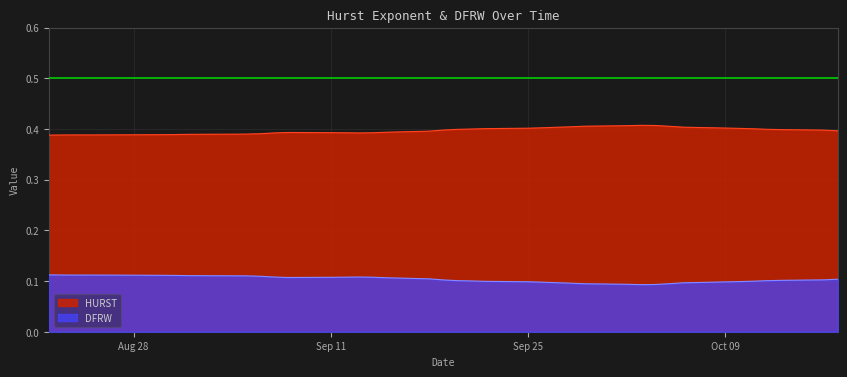

True or false: HURST and DFRW intersect in this chart.

False